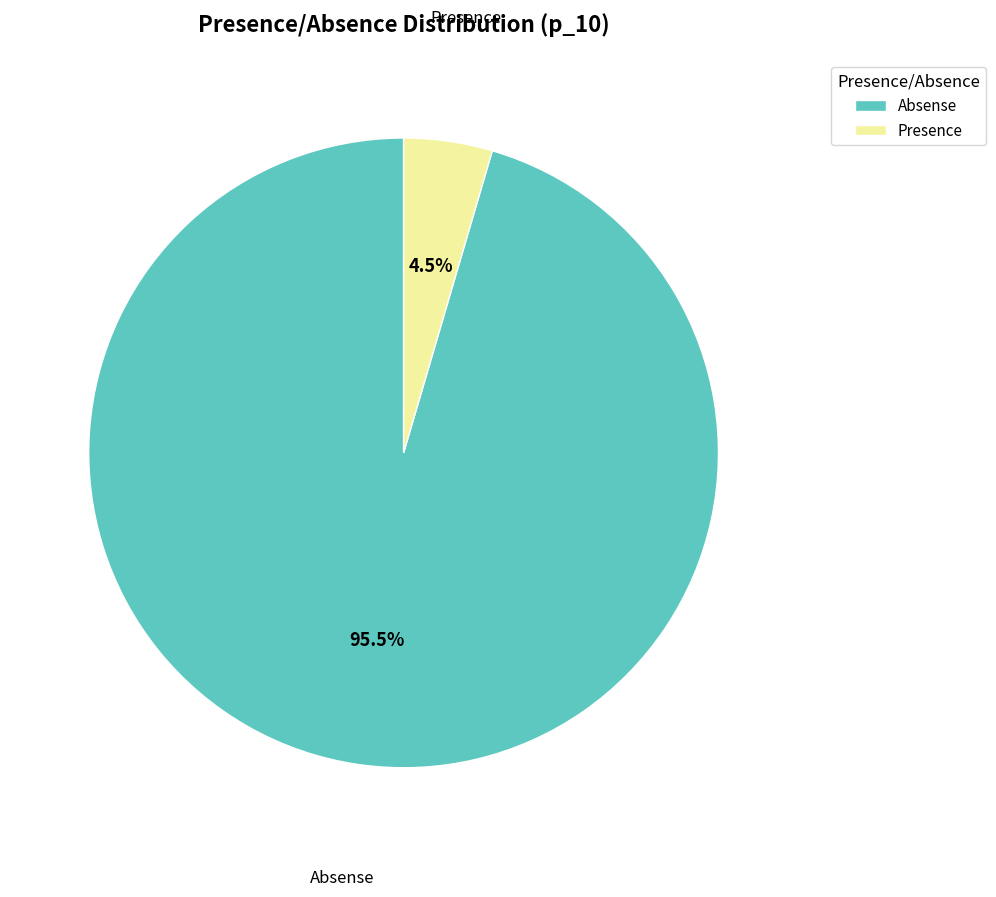

Do Presence and Absense together represent more than half of the pie?

Yes